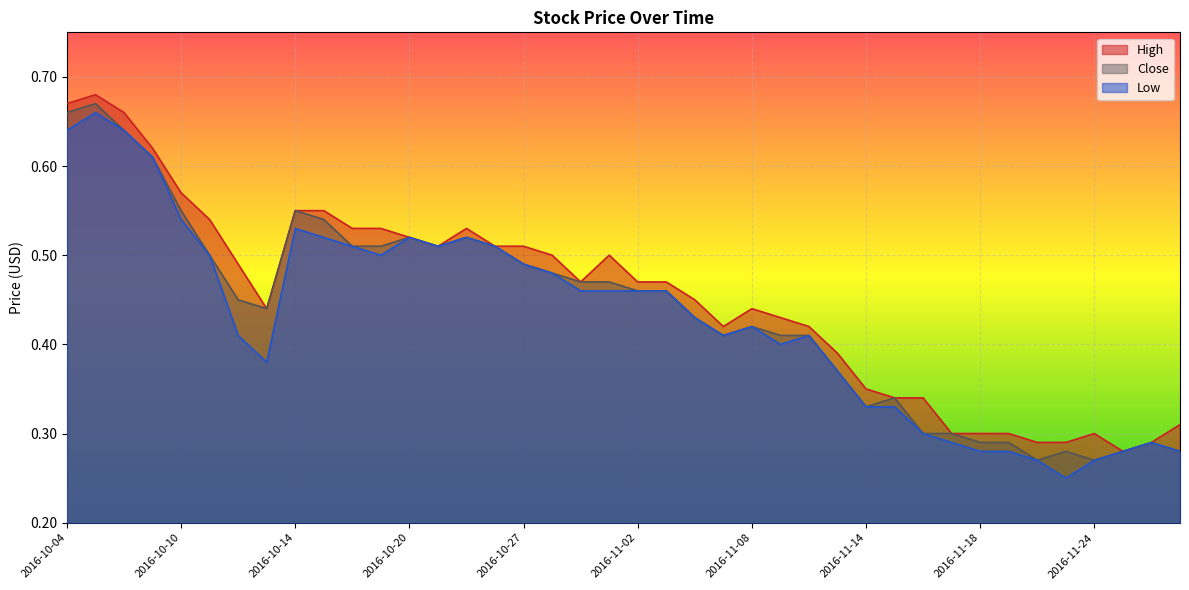

What is the label of the 2nd point from the left?

2016-10-05